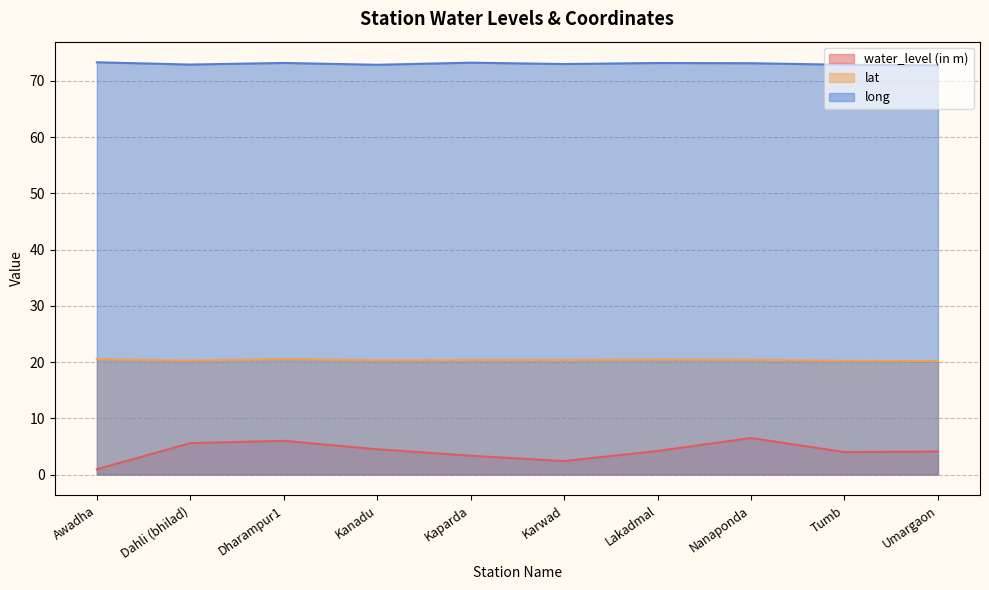

What is the value of the water_level (in m) point at the 8th from the left?

6.5